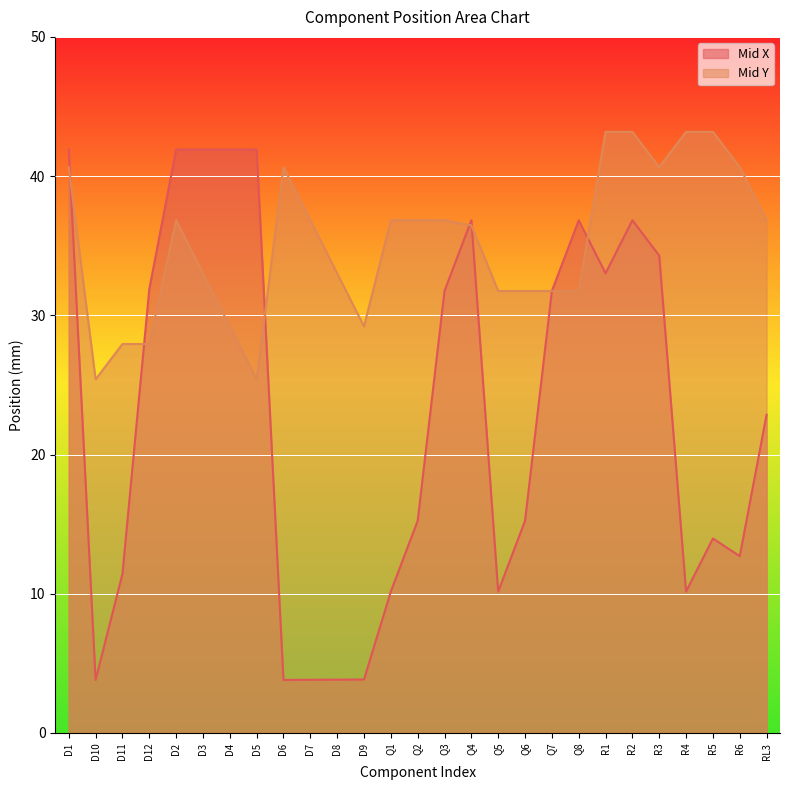

What is the total value across all series at D2?

78.7